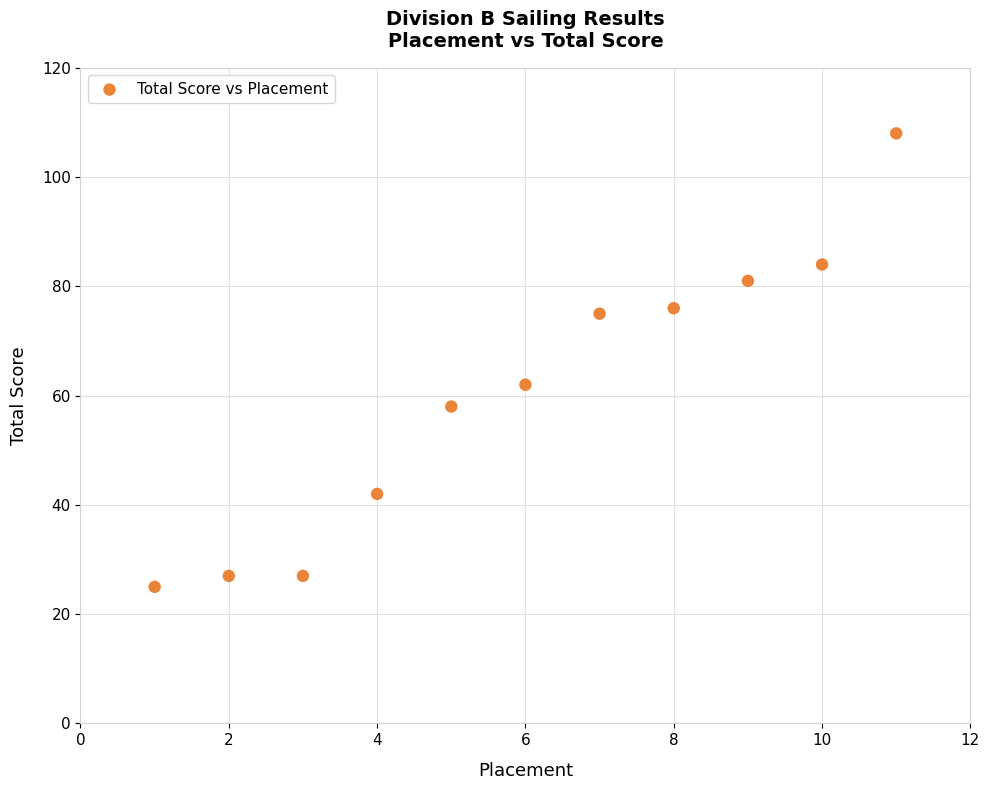

What Y value in the scatter plot is closest to 66?

62